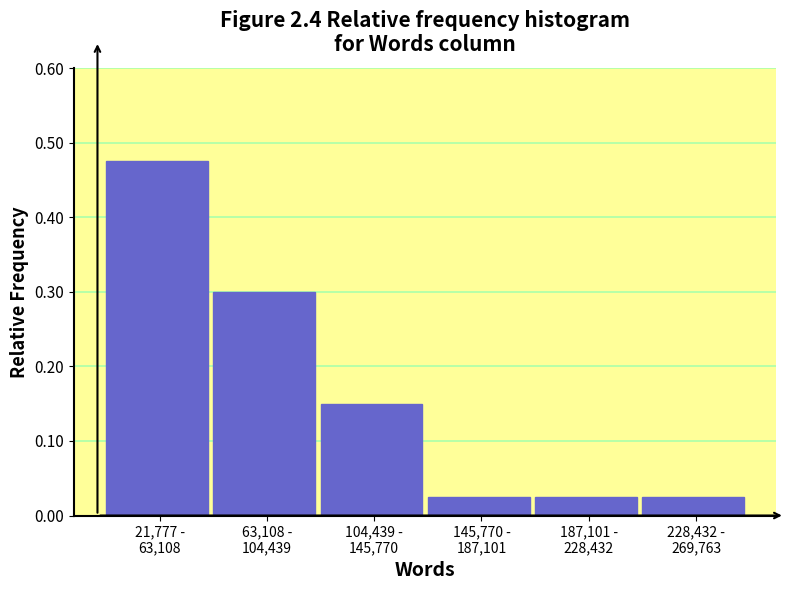

What is the difference between the second highest and minimum values?

0.3